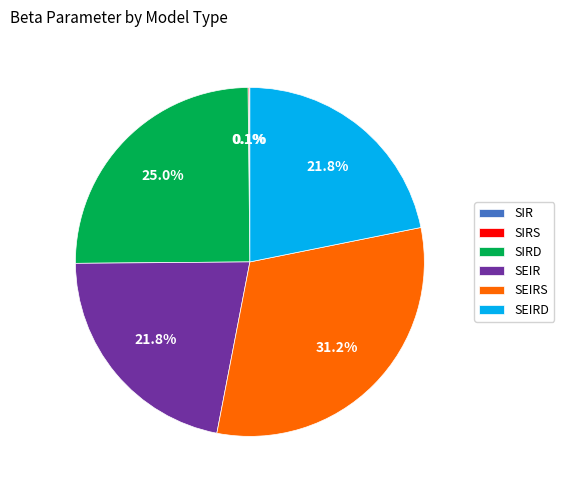

Which category has the biggest portion of the pie?

SEIRS